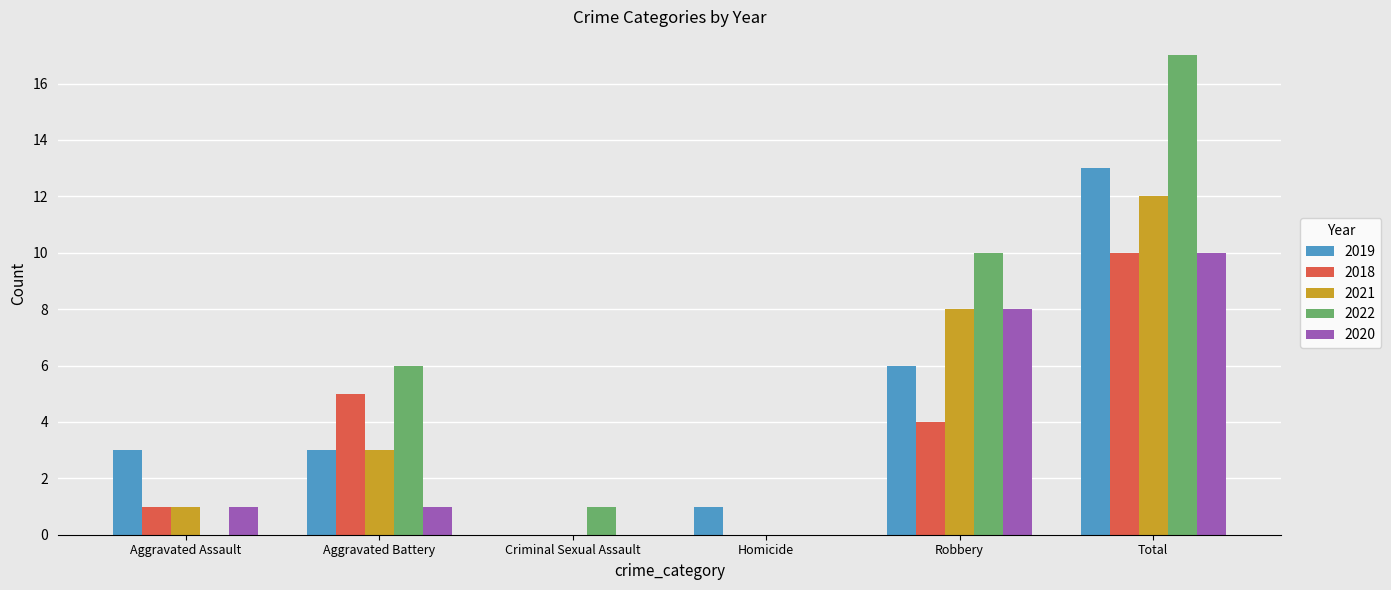

What is the maximum value shown in the chart?

17